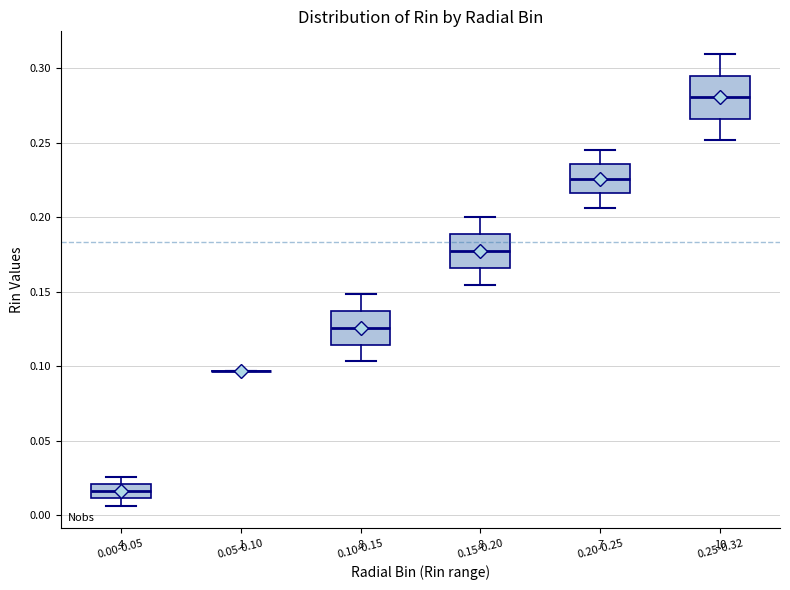

Comparing the boxes themselves (not the whiskers), which one is the tallest?

0.25-0.32